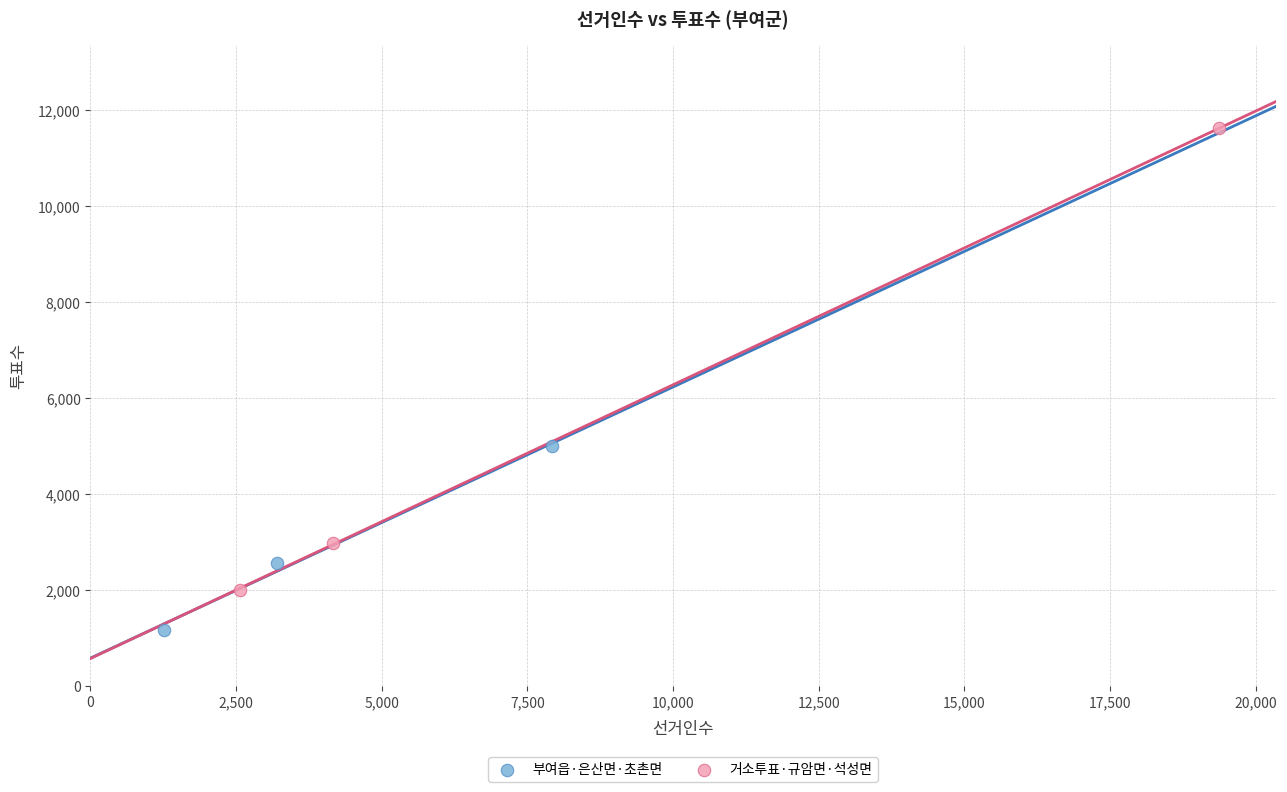

What are all the series names shown in the legend?

부여읍·은산면·초촌면, 거소투표·규암면·석성면